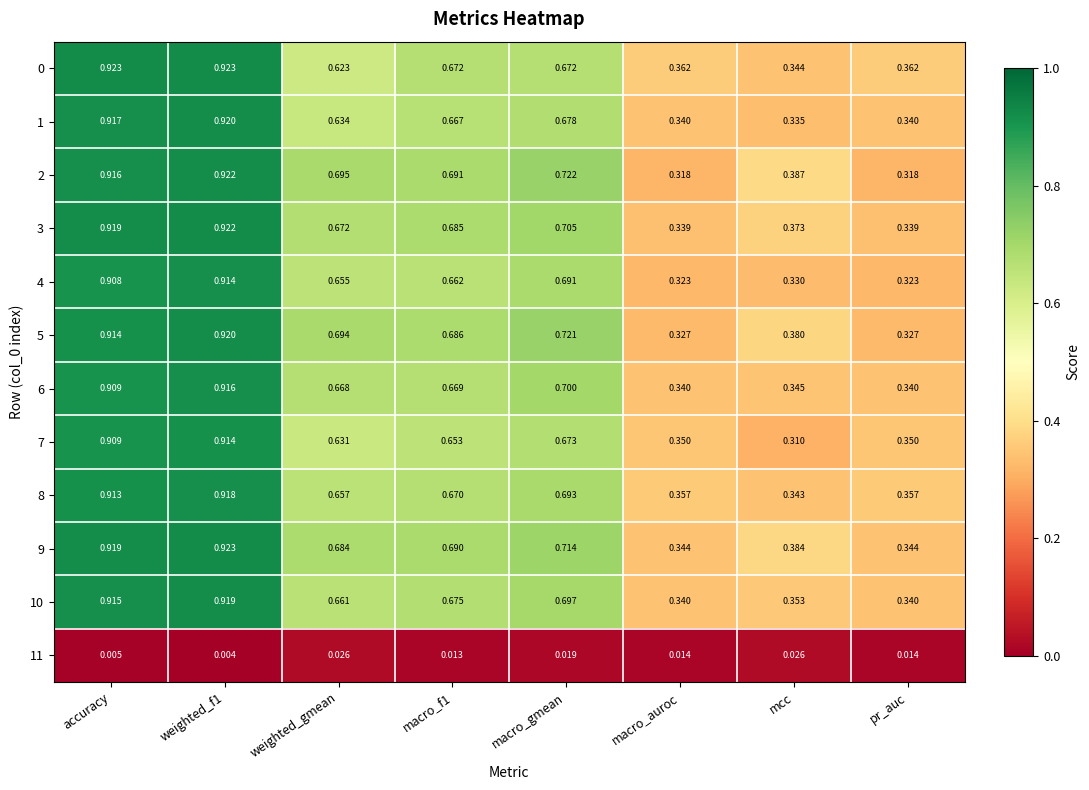

Is the value of 9 at weighted_gmean greater than the value of 3 at weighted_f1?

No